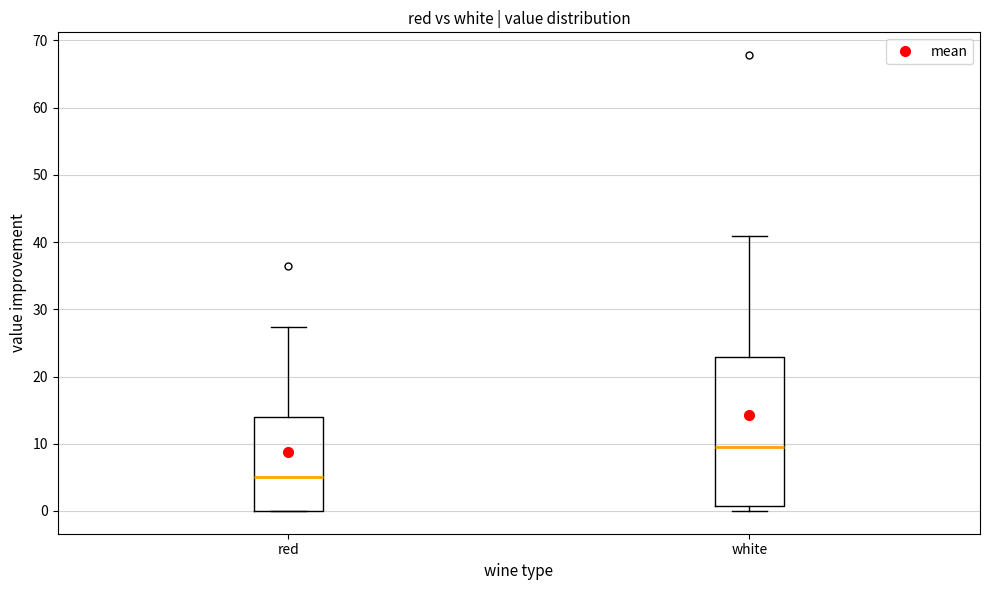

Where is the upper edge of the box for red on the y-axis? The values are not printed on the chart, so give them approximately, as read against the axis.

14